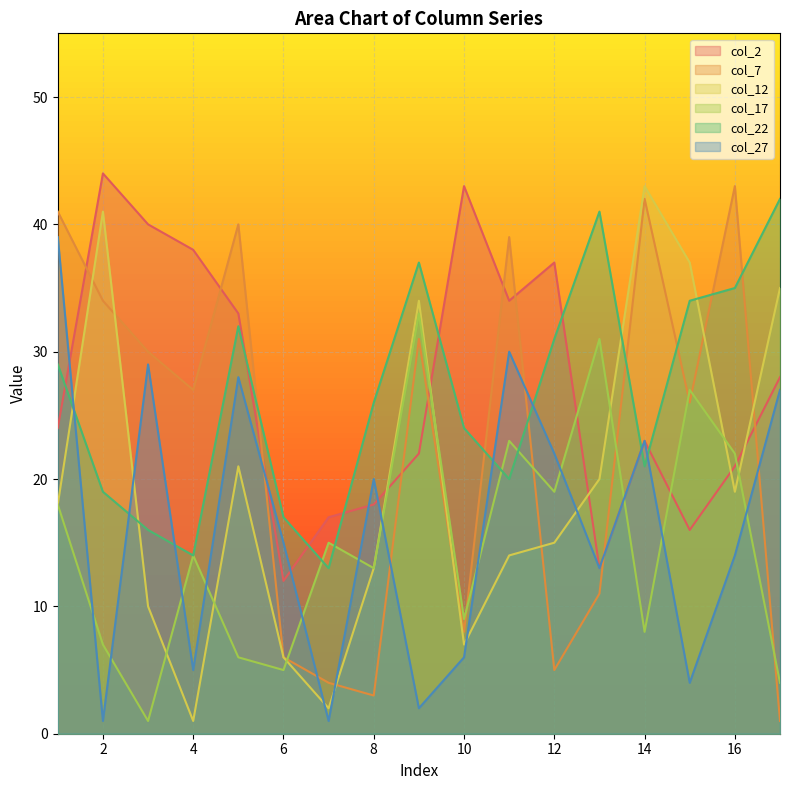

At which label does col_22 reach its peak?

17